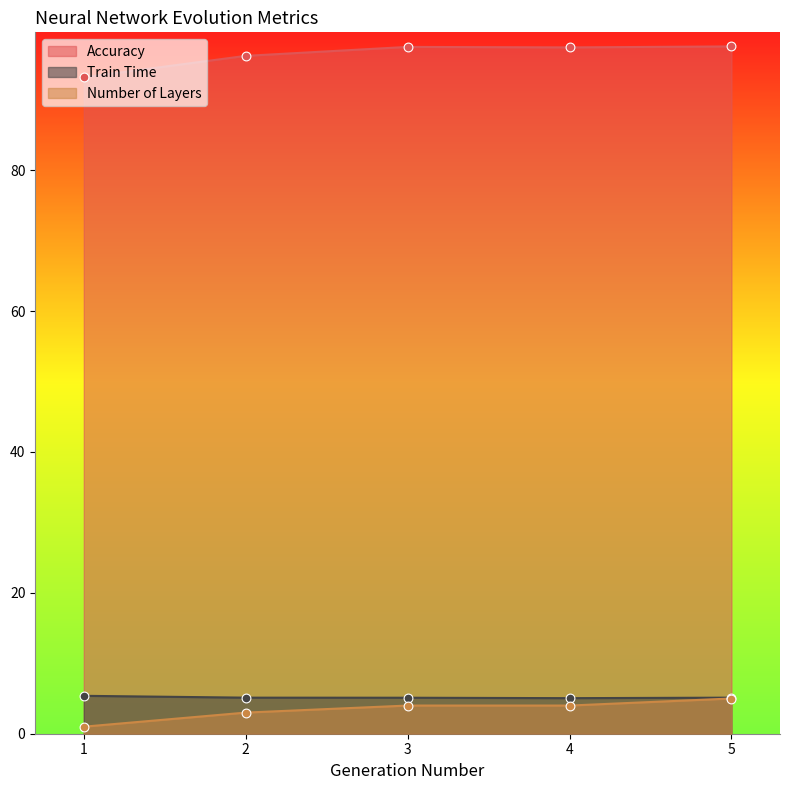

Which series has the largest total across all categories?

Accuracy